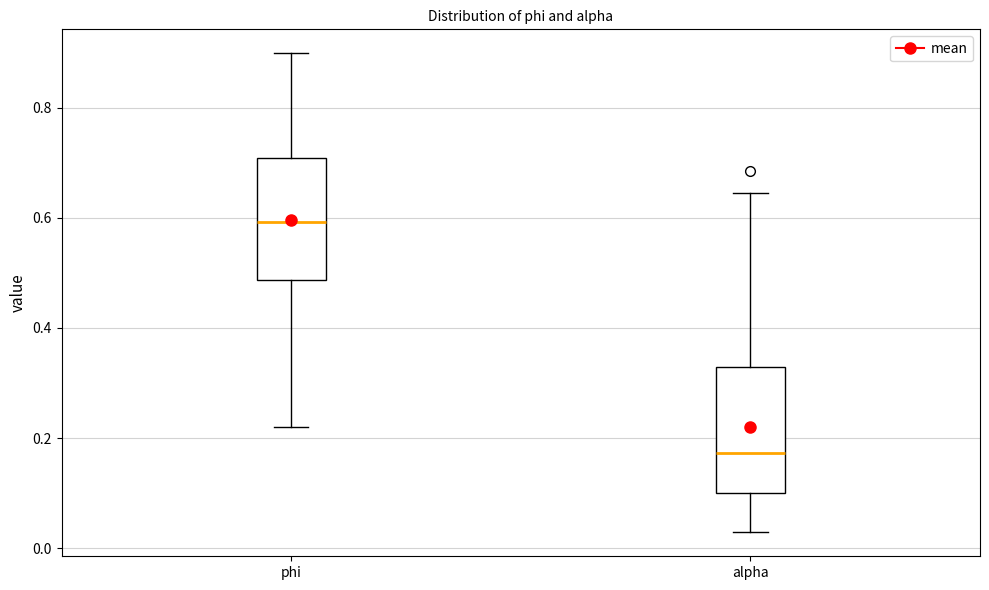

Reading left to right, read every box against the y-axis: the position of its median line, the range the box covers, and the ends of its whiskers. The values are not printed on the chart, so give them approximately, as read against the axis.

phi: median 0.60, box 0.48 to 0.70, whiskers 0.22 to 0.90
alpha: median 0.18, box 0.10 to 0.32, whiskers 0.02 to 0.64